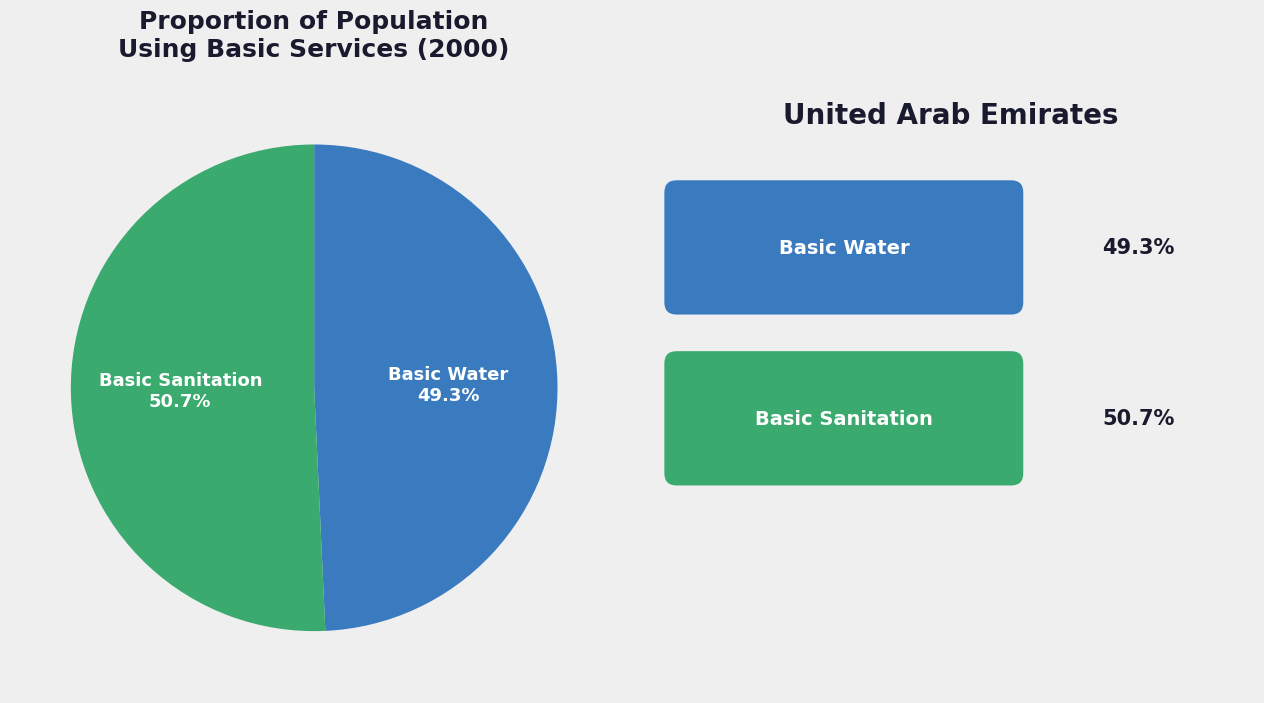

Is there a majority slice in this chart?

Yes